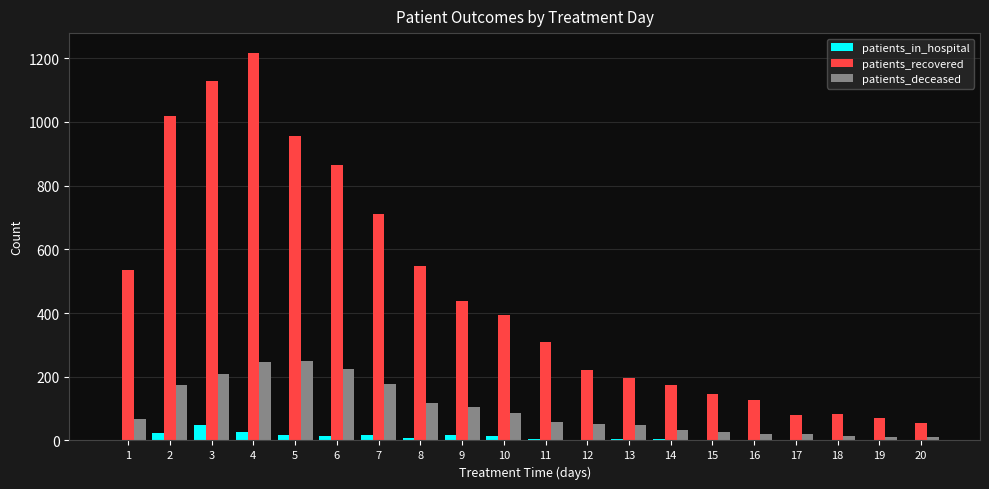

Which series has the largest total across all categories?

patients_recovered